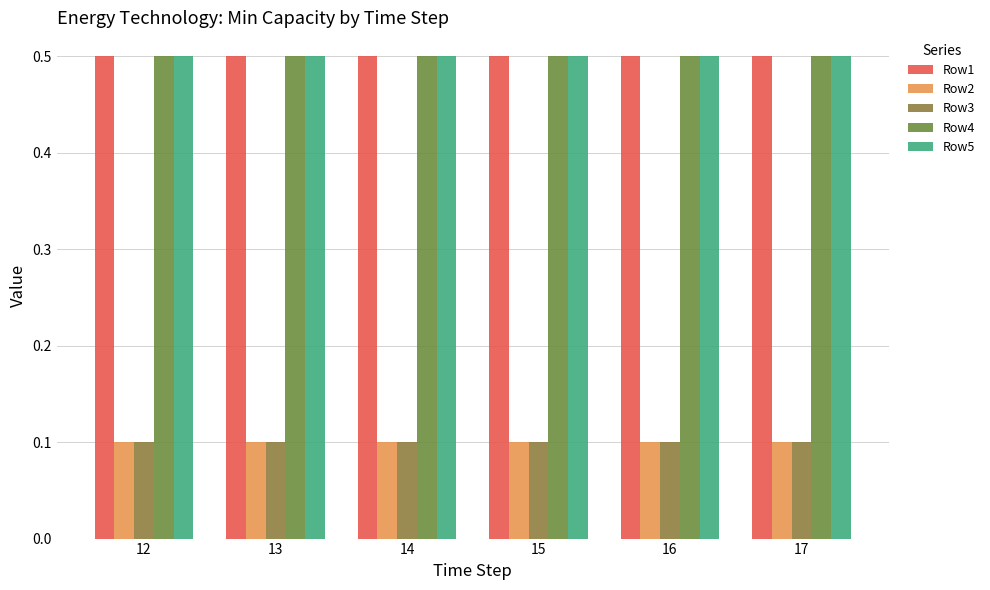

What is the sum of the Row1 values at 13 and 14?

1.0